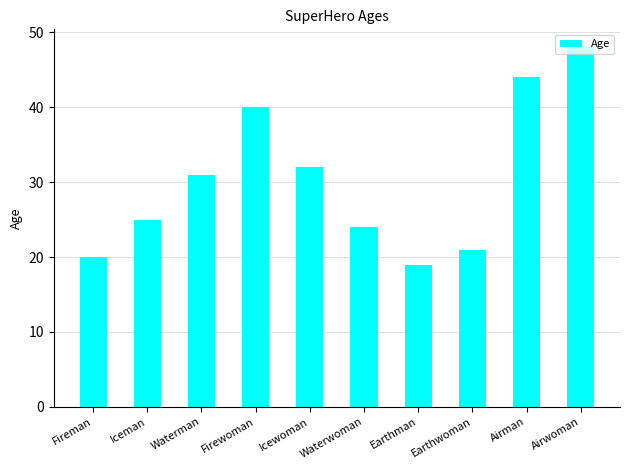

Does the chart contain stacked bars?

No